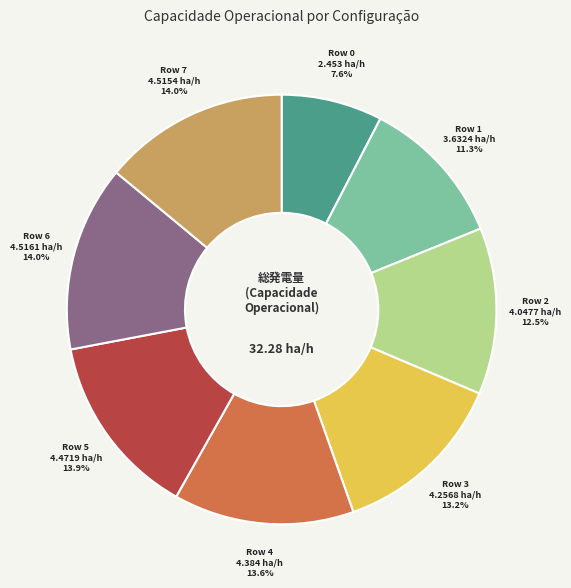

How many segments does this pie chart have?

8